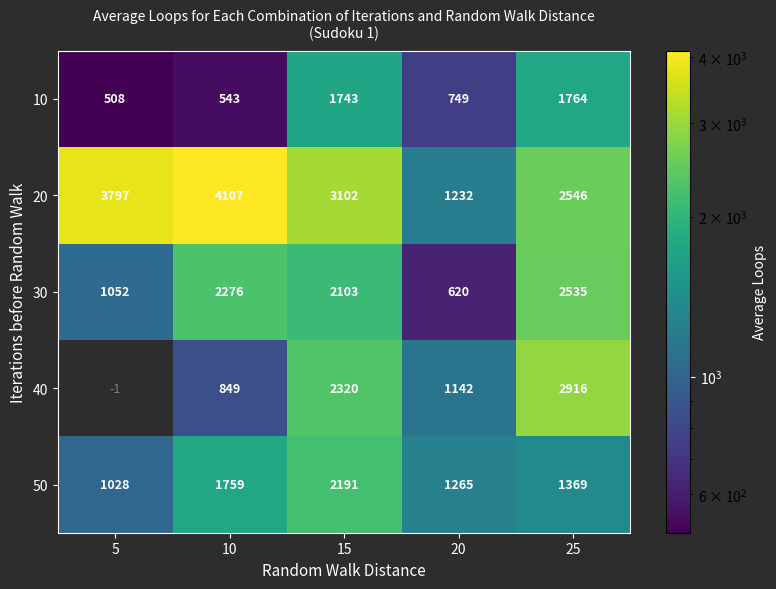

How many values in the 40 series are below 1142?

2